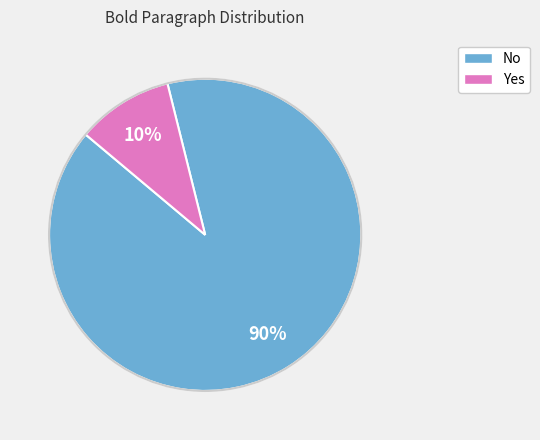

Which category has the biggest portion of the pie?

No